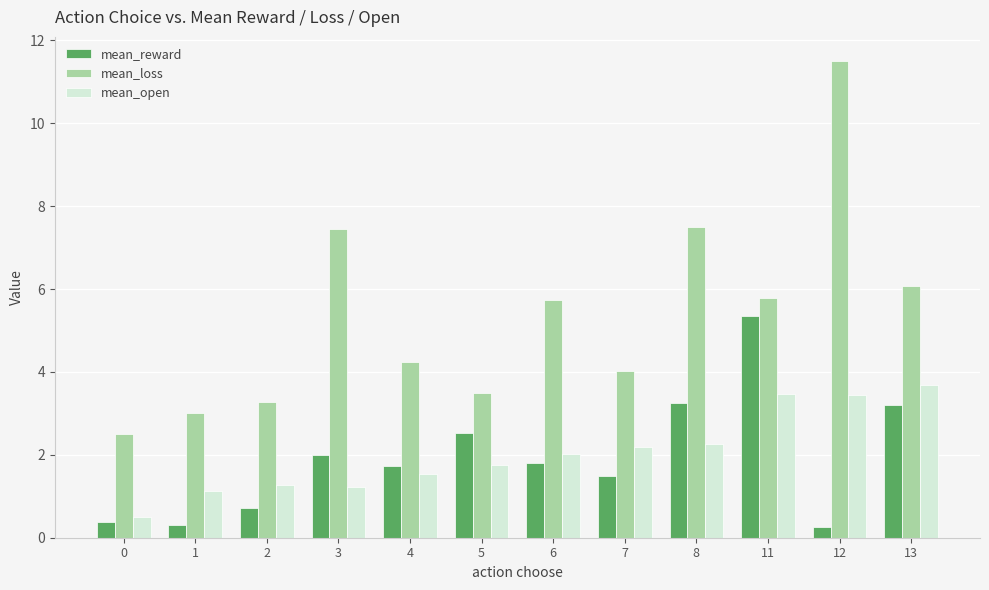

Which series has the largest range (max minus min)?

mean_loss